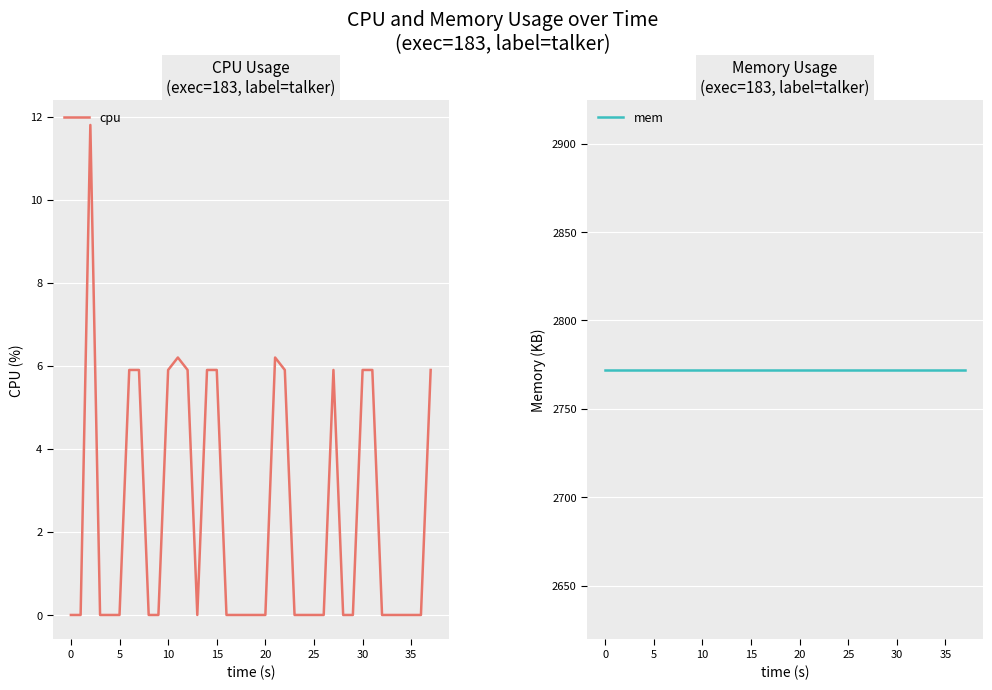

What is the difference between the maximum and second lowest values in the cpu series?

11.8